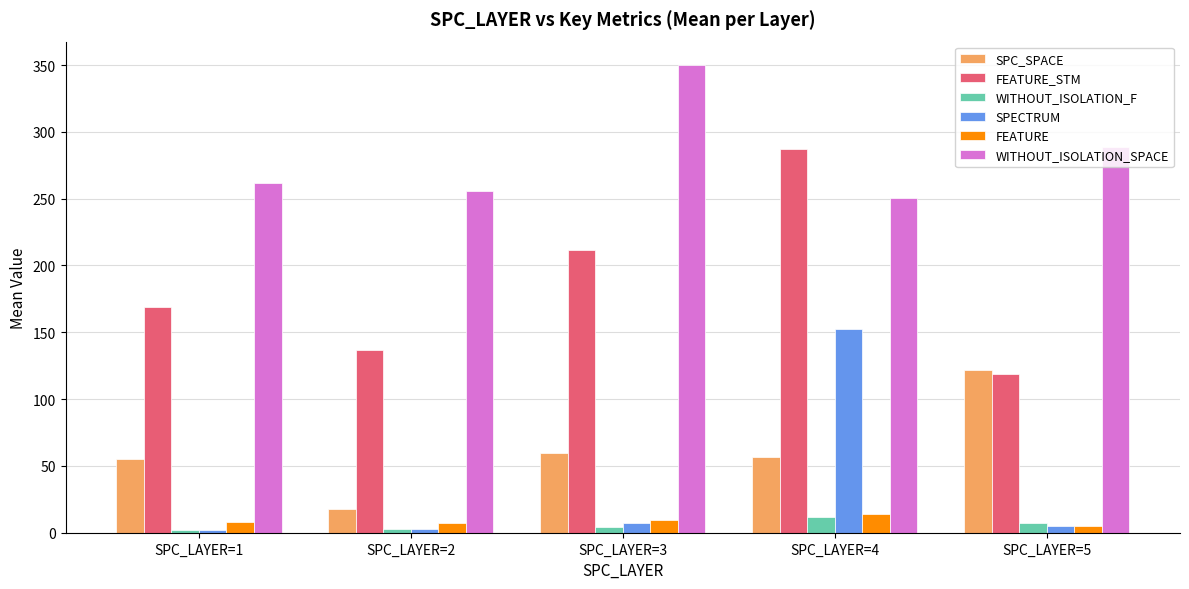

Which series has the largest range (max minus min)?

FEATURE_STM